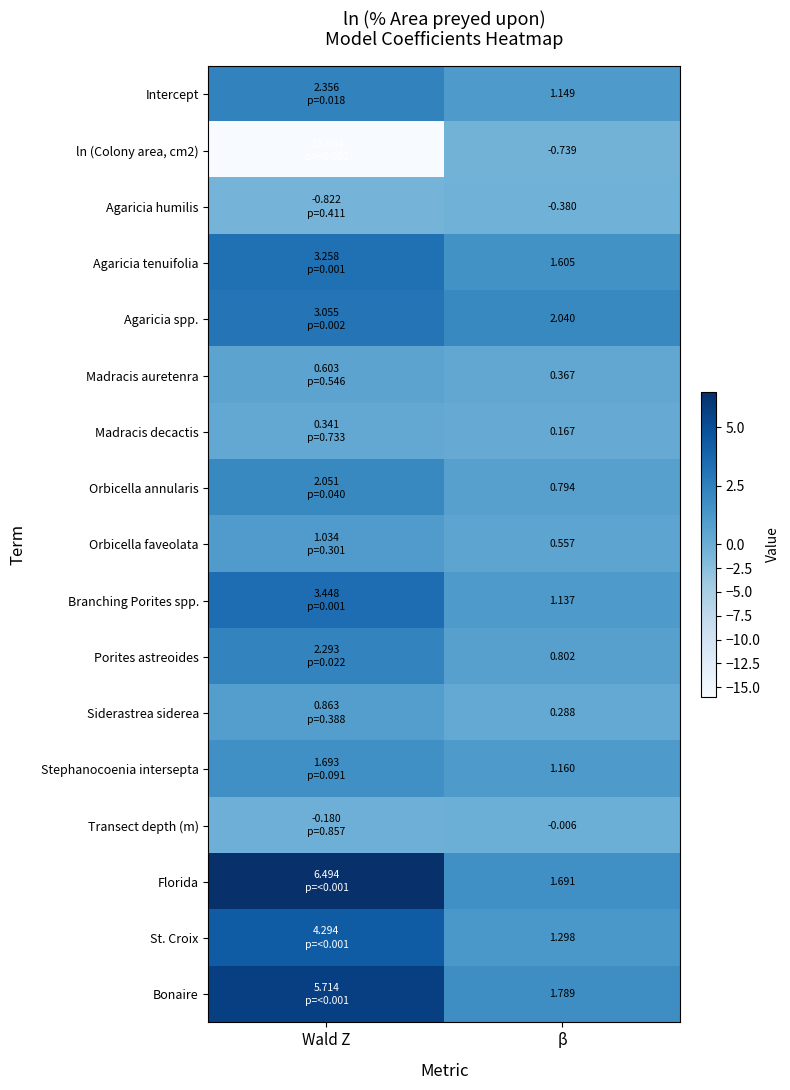

Is the value of Intercept at β greater than the value of ln (Colony area, cm2) at β?

Yes